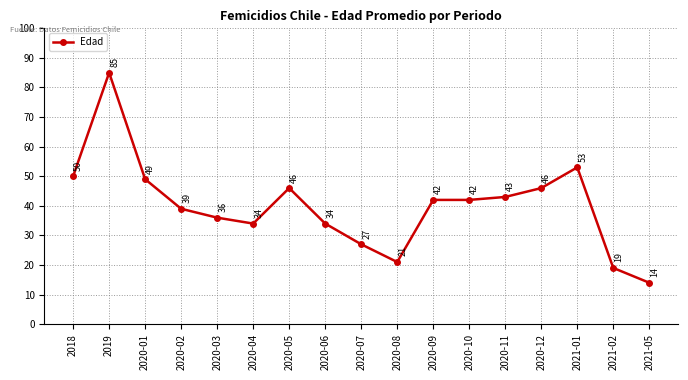

Reading left to right, extract all data points from this chart.

2018=50	2019=85	2020-01=49	2020-02=39	2020-03=36	2020-04=34	2020-05=46	2020-06=34	2020-07=27	2020-08=21	2020-09=42	2020-10=42	2020-11=43	2020-12=46	2021-01=53	2021-02=19	2021-05=14